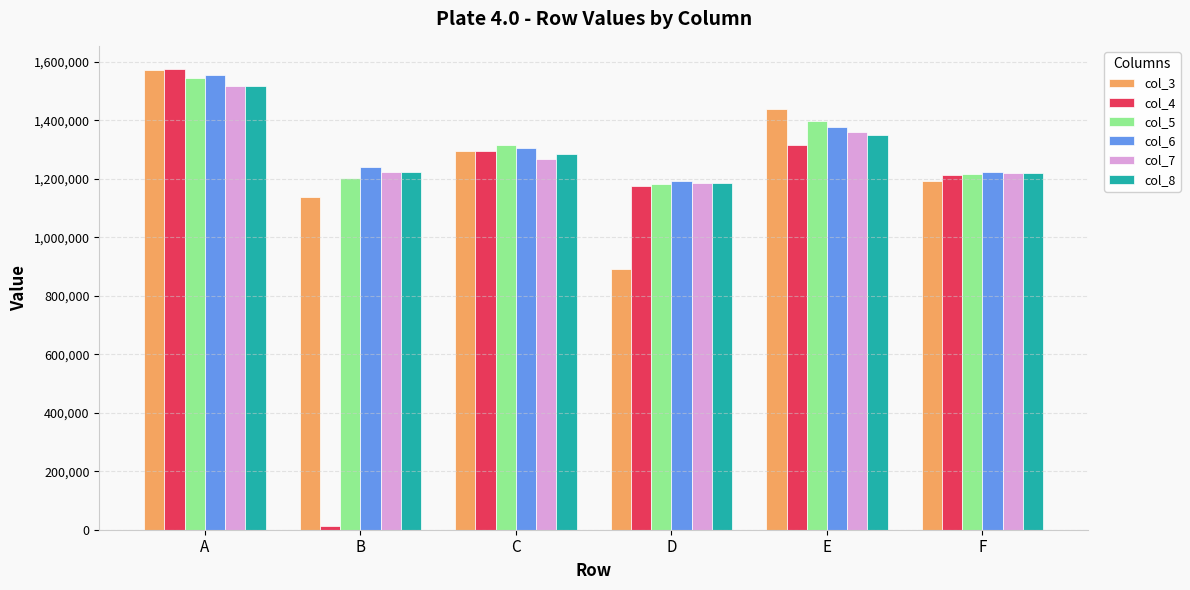

What is the difference between the col_4 values at A and F?

361276